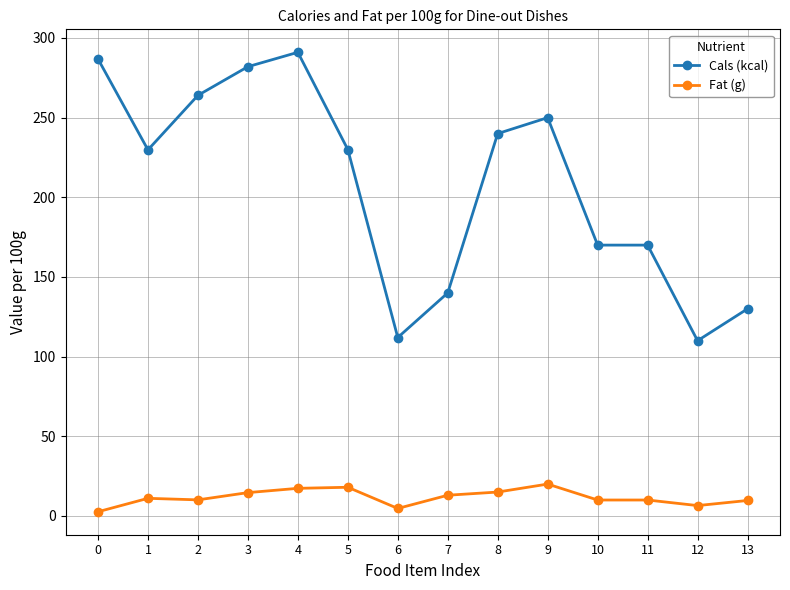

Is this an area chart (filled region under the line)?

No